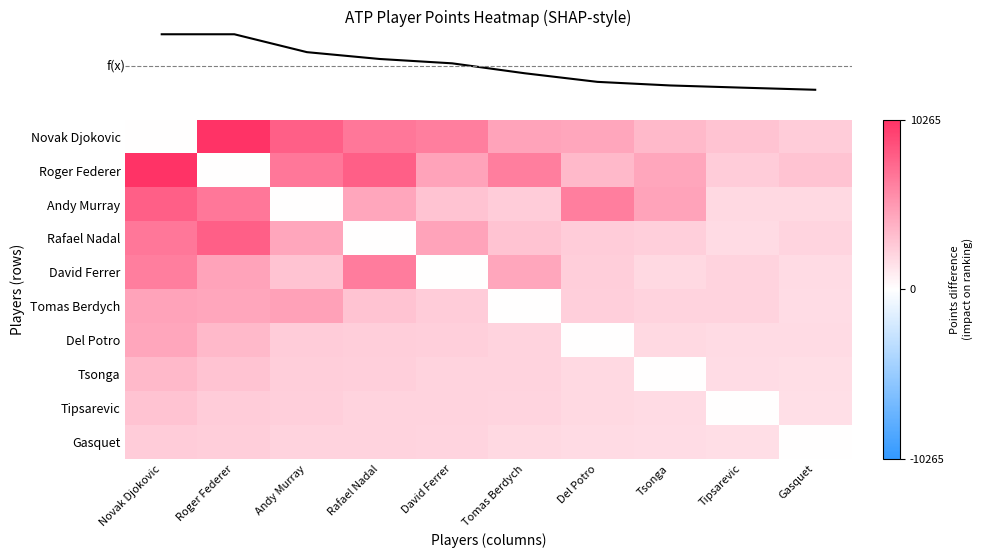

At how many categories does at least one series exceed 10034?

2